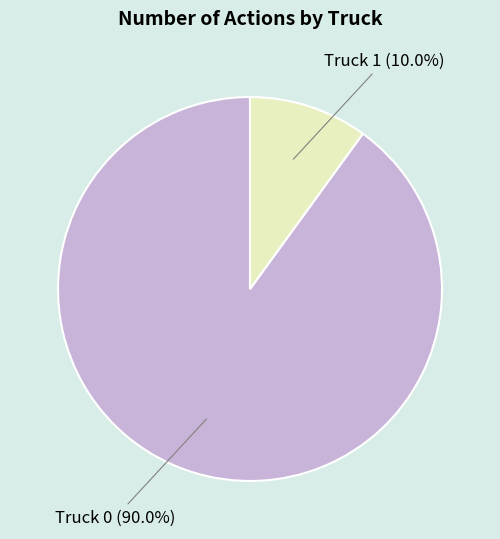

Approximately how many times larger is the value at Truck 1 compared to Truck 0?

0.1